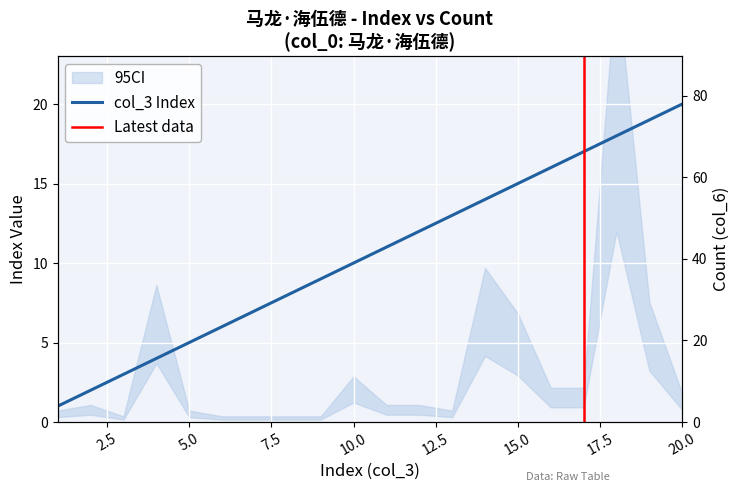

What is the sum of all col_3 values?

210